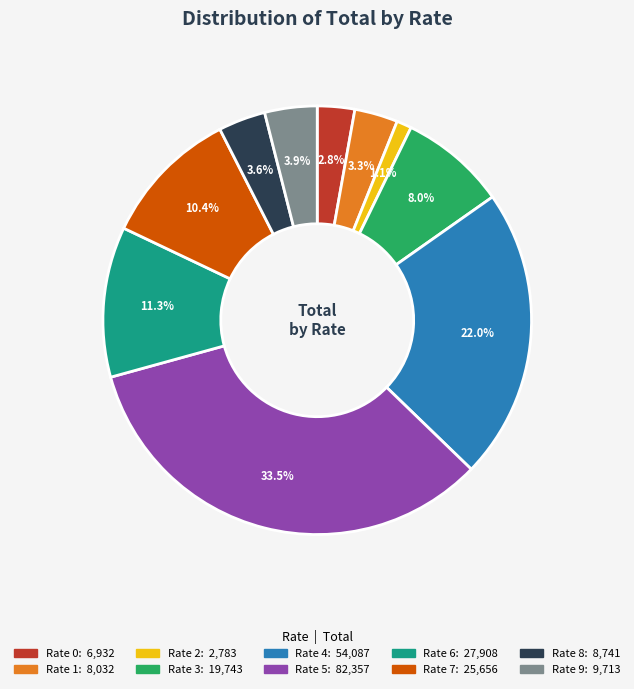

Is there a majority slice in this chart?

No